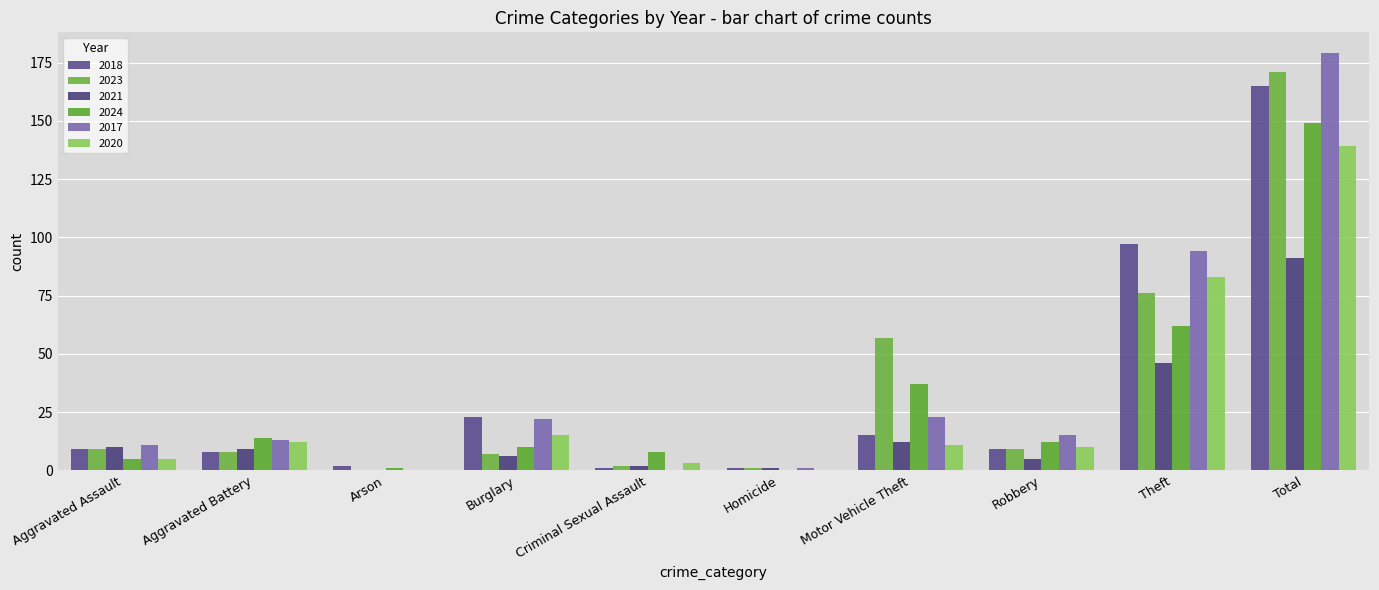

Which has a higher value, Aggravated Assault or Burglary?

Burglary